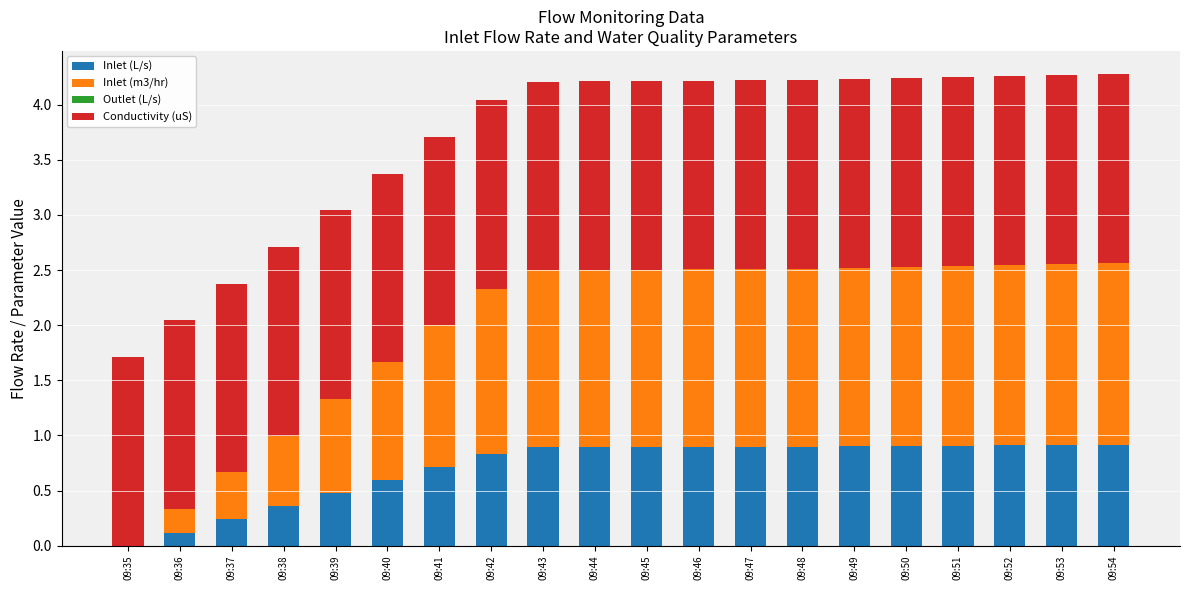

What is the maximum value for Inlet (L/s)?

0.9